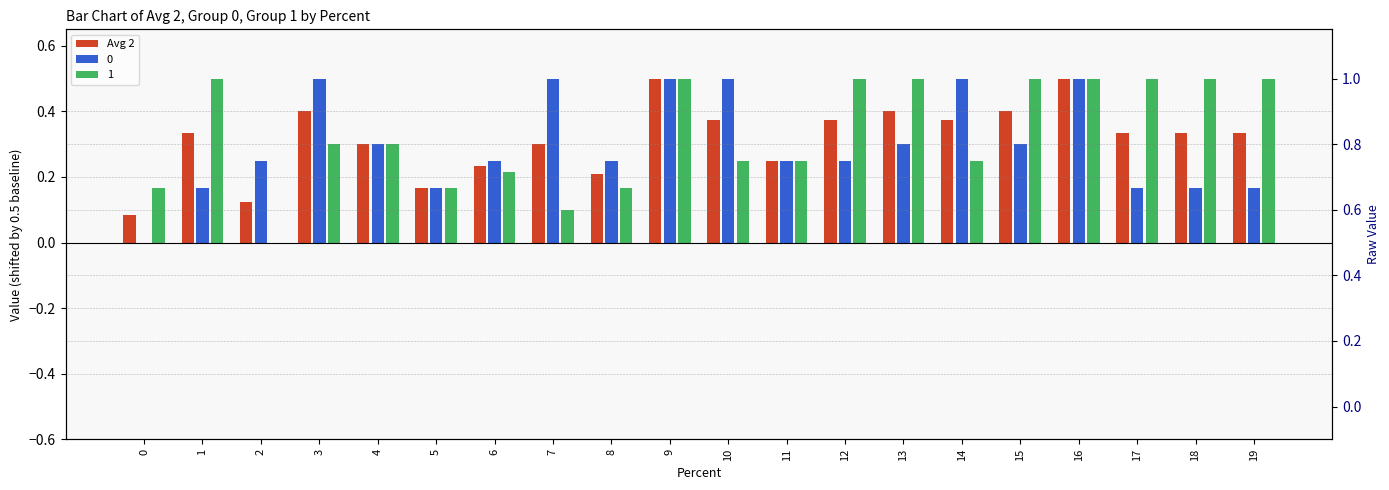

True or false: the data shows 0.5 at 18.

False